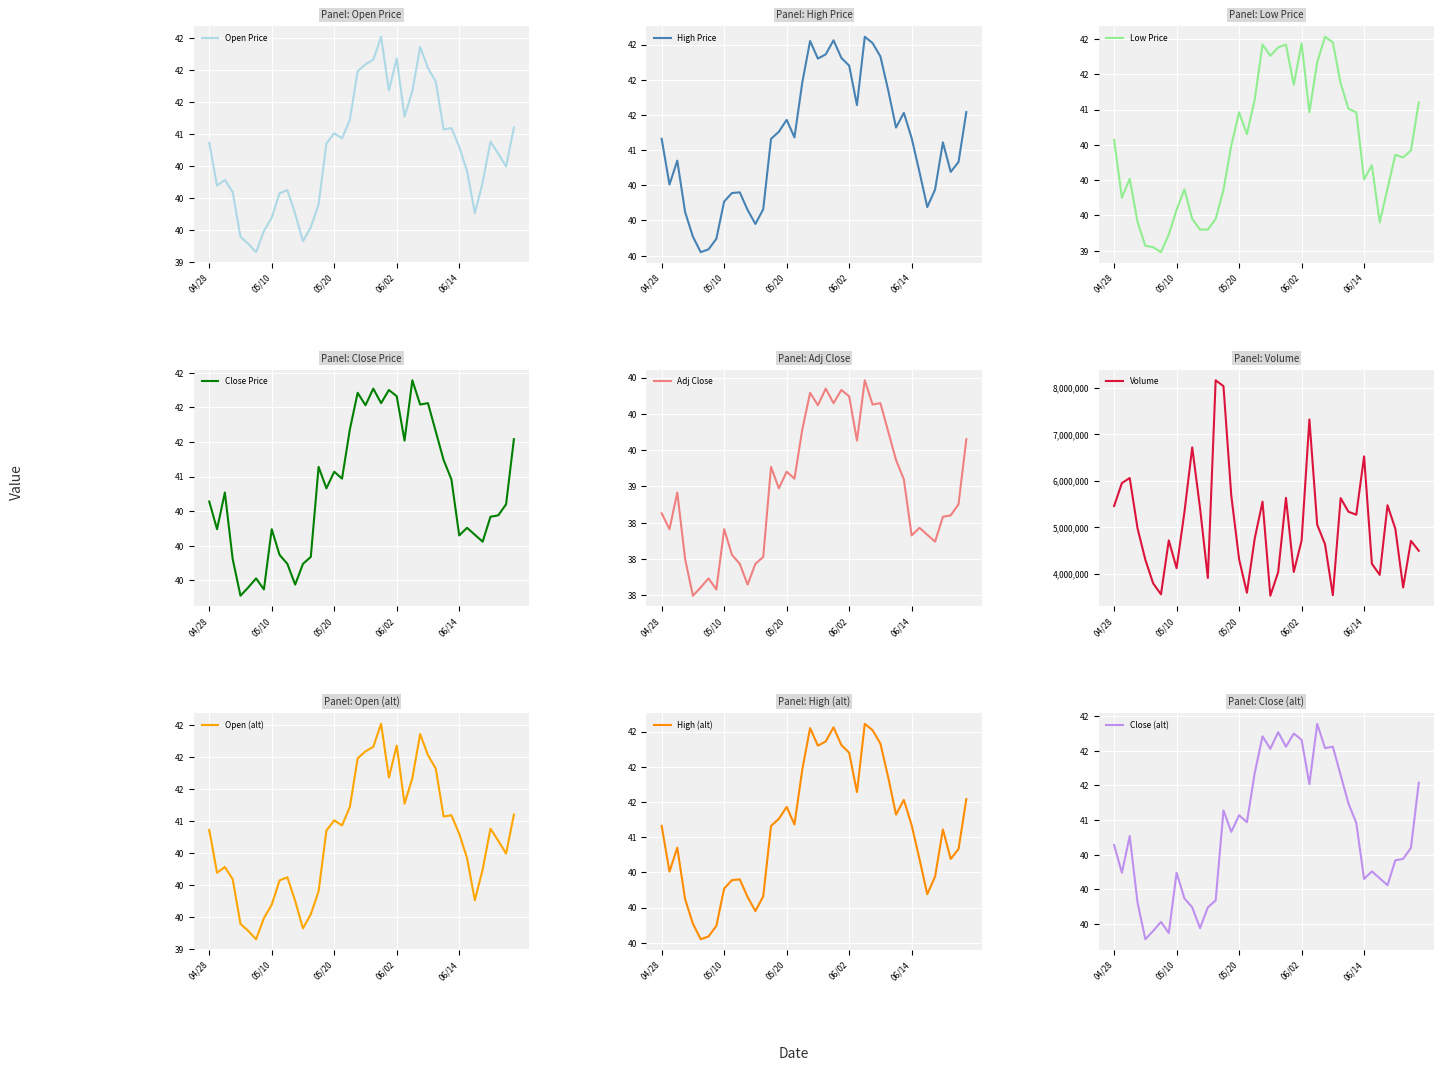

Is it true that Adj Close equals 38.4 at 33?

True